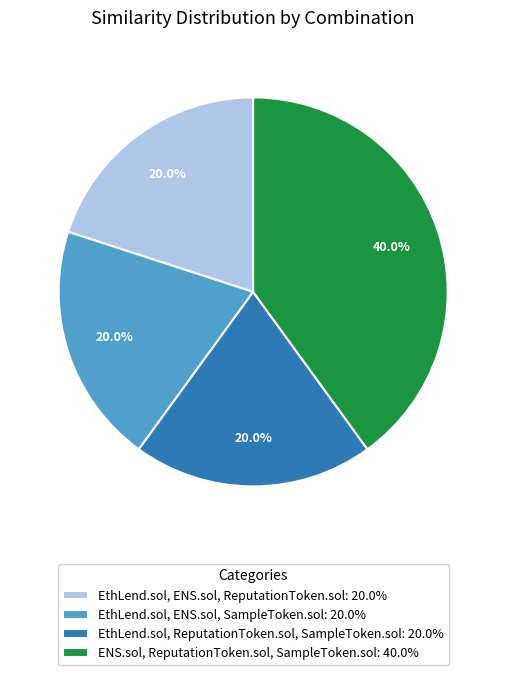

What percentage is NOT represented by EthLend.sol, ENS.sol, SampleToken.sol: 20.0%?

80.0%